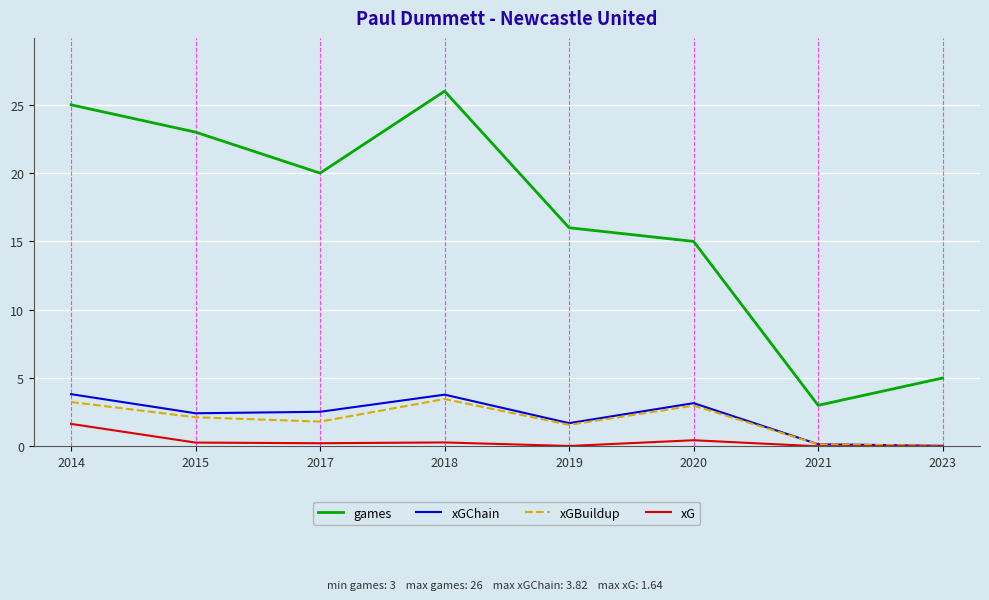

True or false: xG and games cross at least once.

False